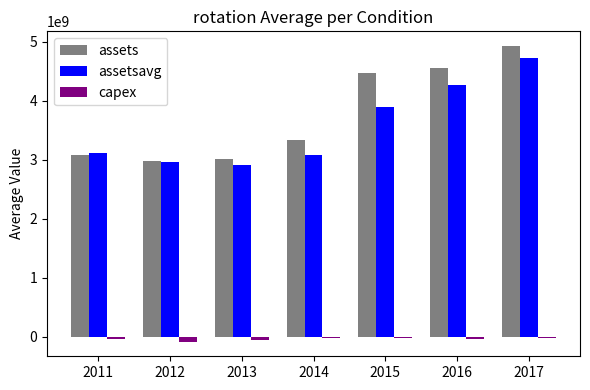

What is the difference between the second highest and second lowest values in the assetsavg series?

1304583000